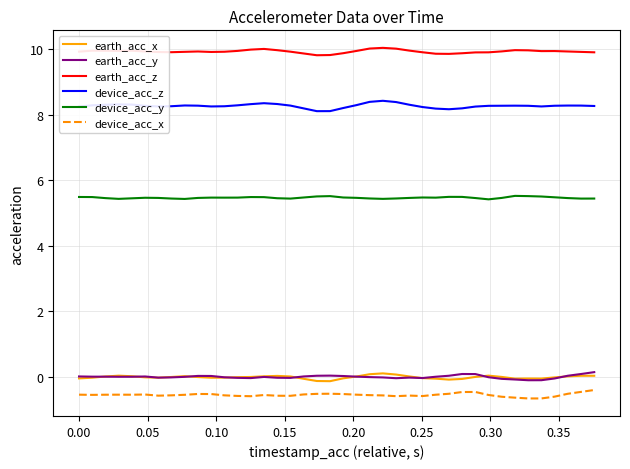

Which series has the largest total across all categories?

earth_acc_z